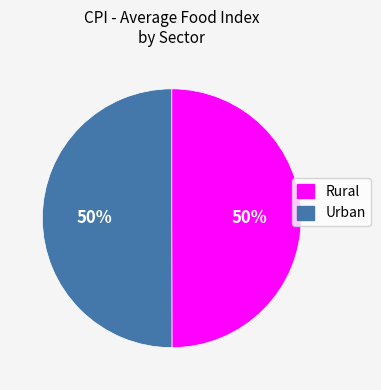

To the nearest percent, what is the combined percentage of Urban and Rural?

100%